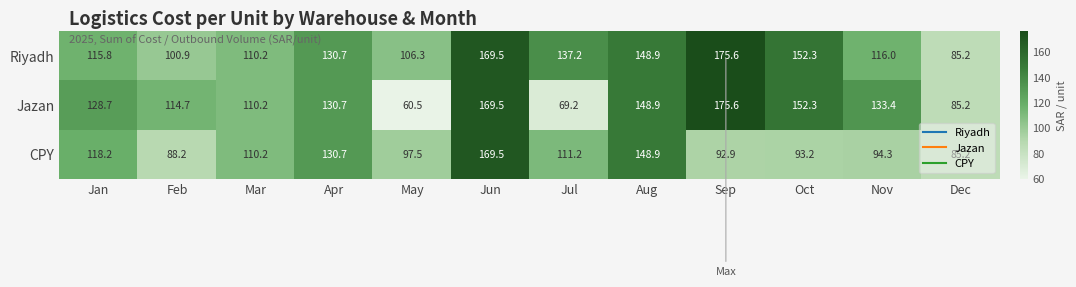

At Nov, list the series in order from smallest to largest.

CPY, Riyadh, Jazan